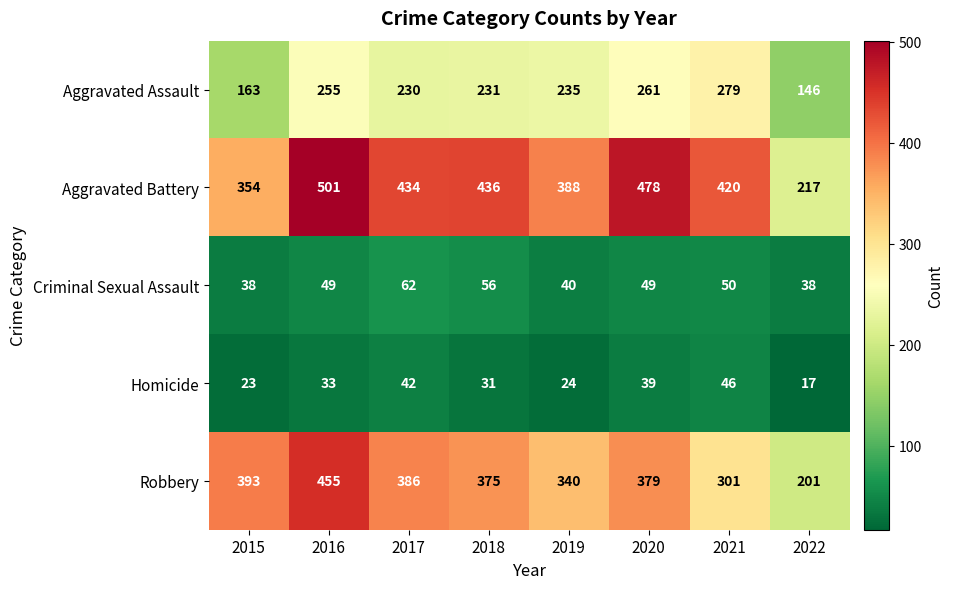

Which series has the largest range (max minus min)?

Aggravated Battery